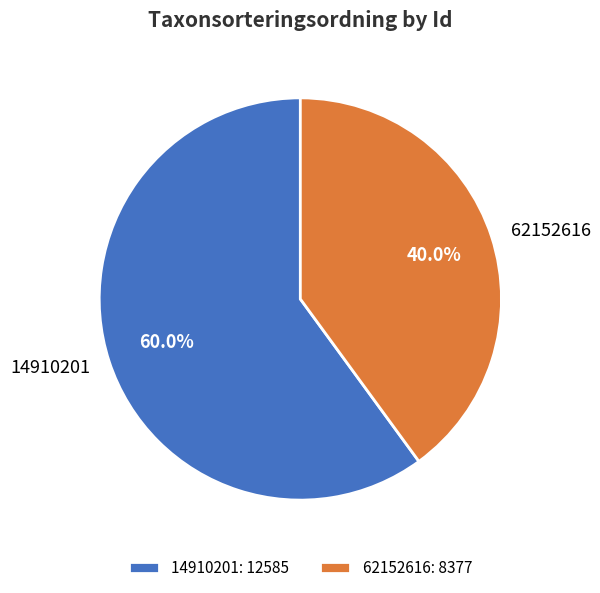

Rank the categories by value from highest to lowest.

14910201, 62152616